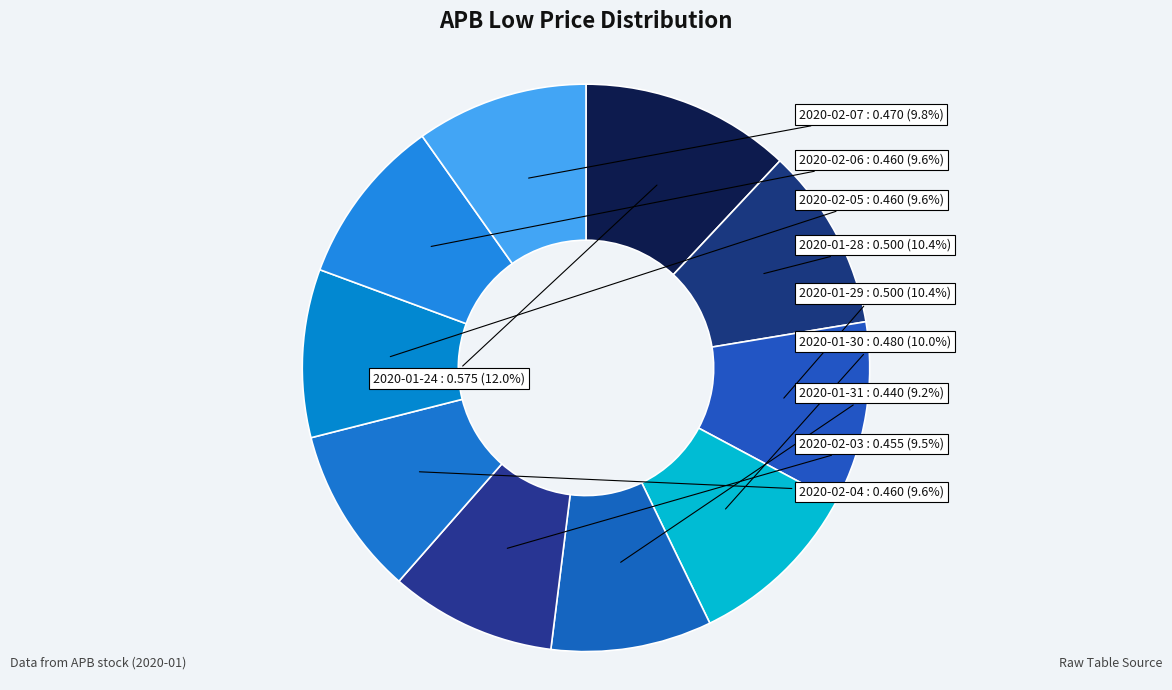

True or false: 2020-02-07 accounts for 17% of the total.

False